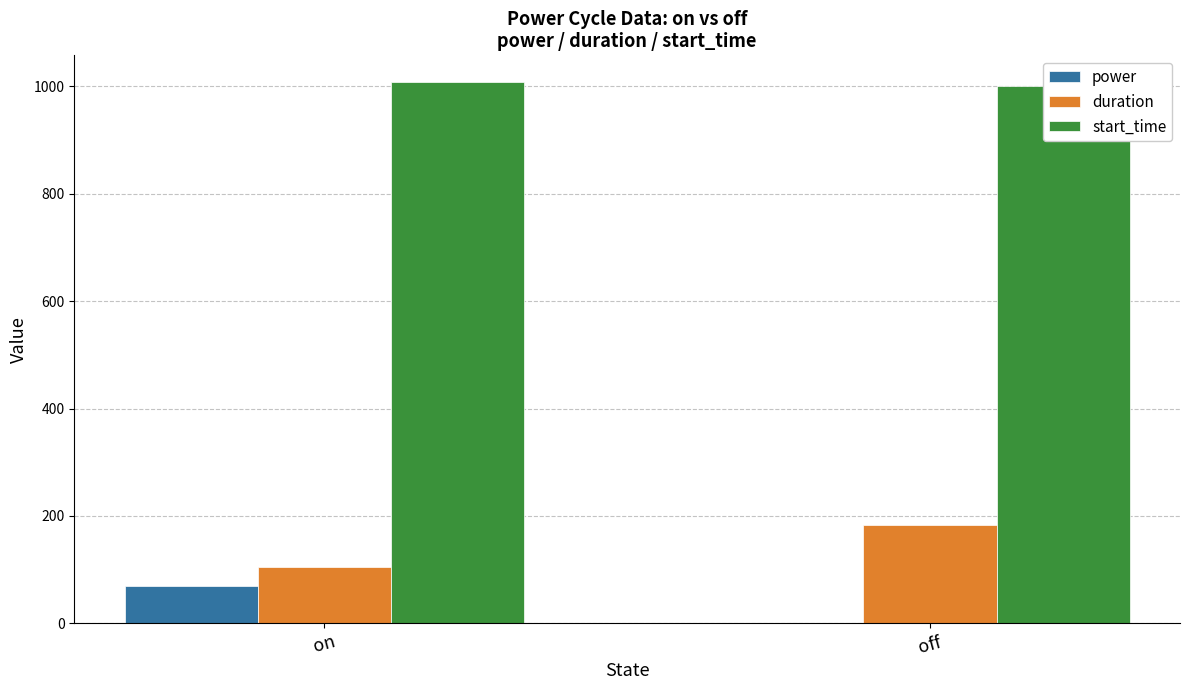

Count the duration values in the range 105 to 183.

2